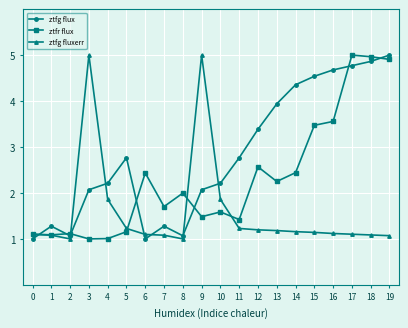

At how many categories does at least one series exceed 4?

8